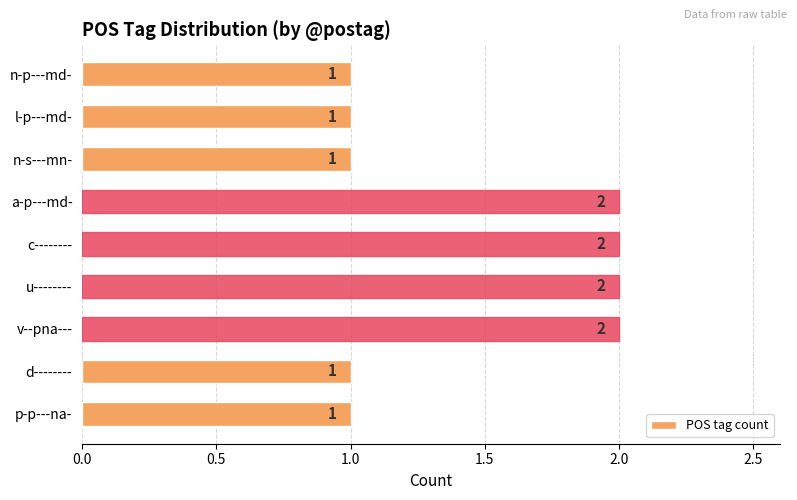

Is it true that the value at d-------- is 0?

False